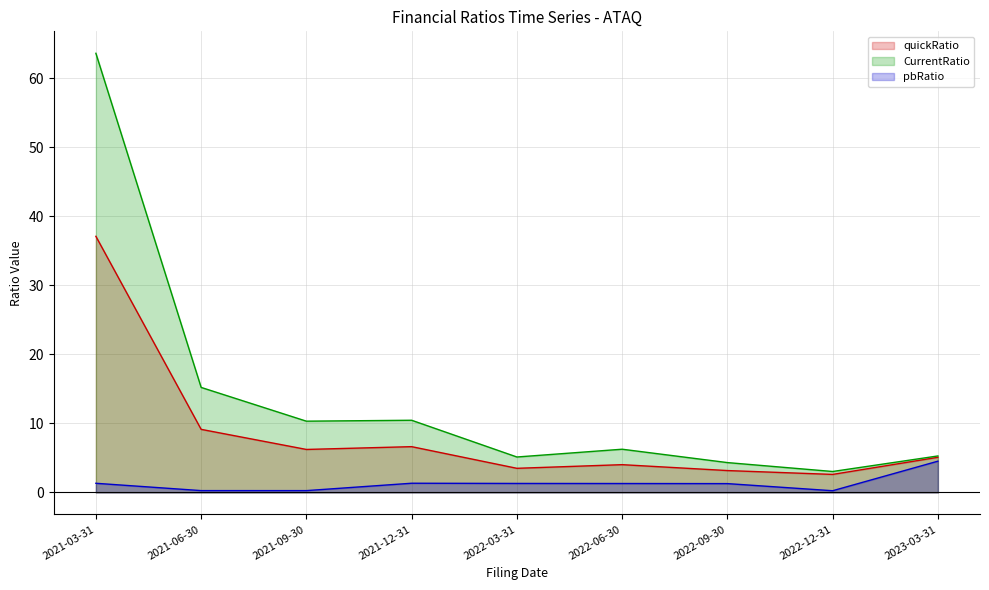

How many values in the quickRatio line series are below 5?

4